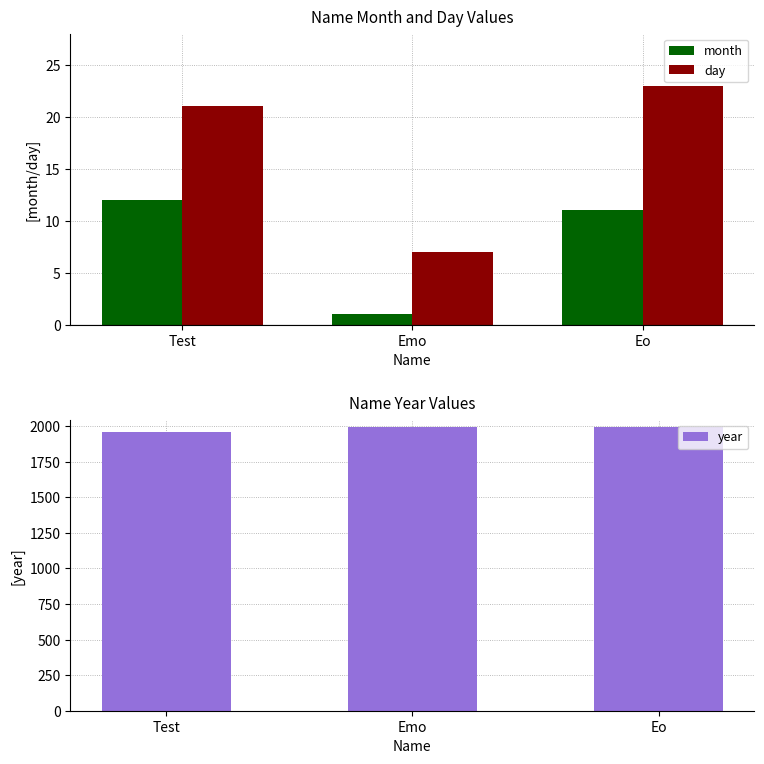

At which label is month closest to 6?

Emo